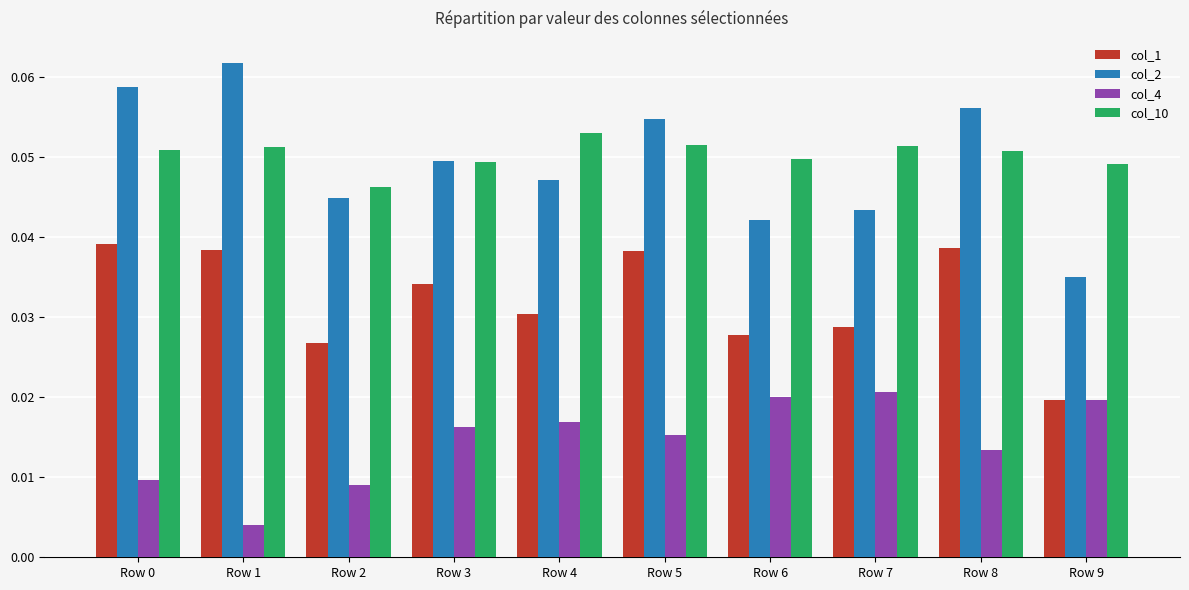

Which category has the highest value in the col_2 series?

Row 1